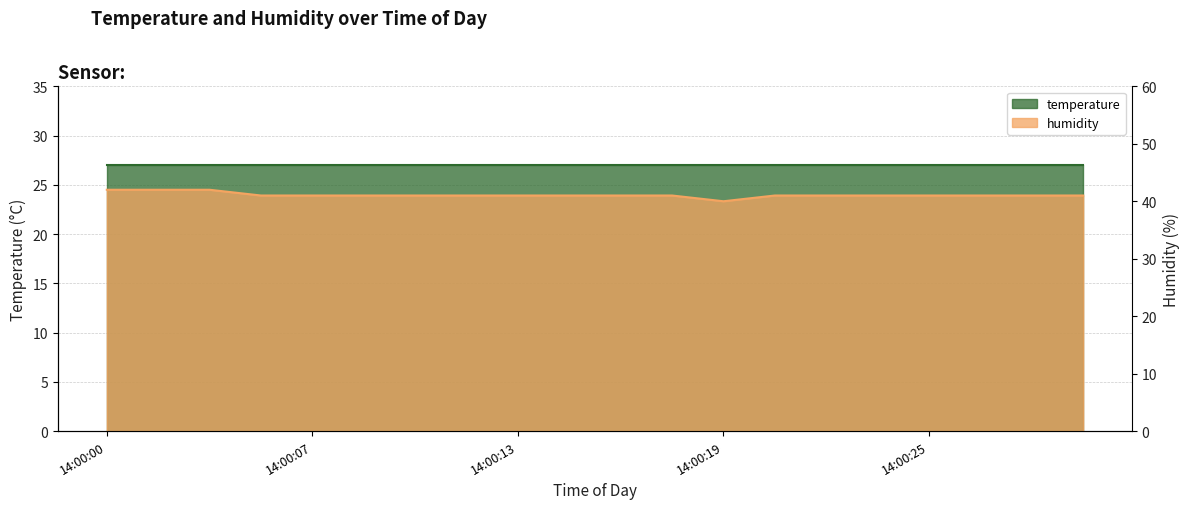

Which label corresponds to the largest value in the chart?

14:00:00